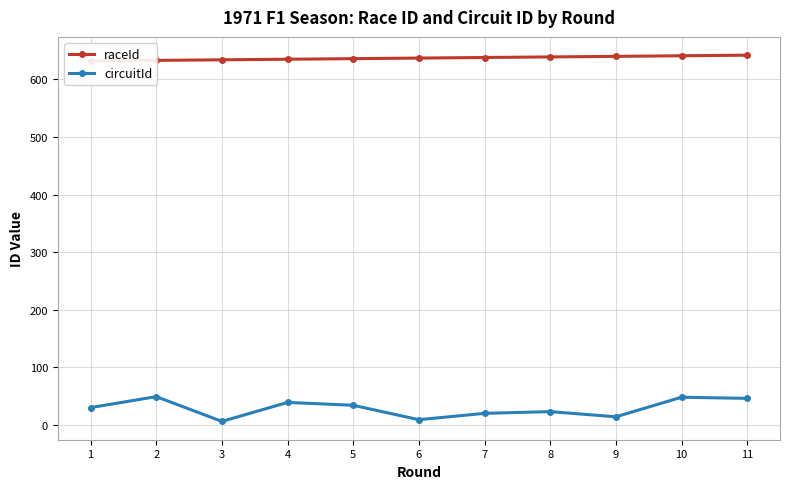

The circuitId series shows 9 at 6. True or false?

True